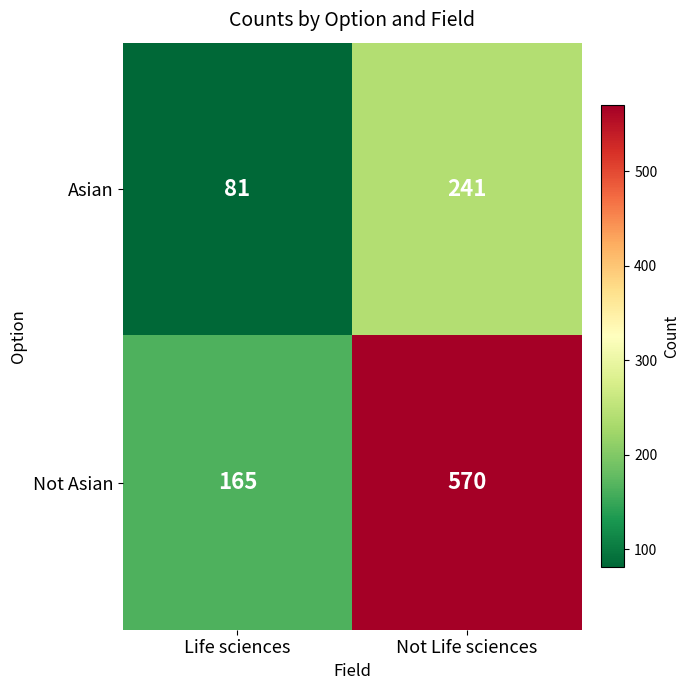

The Asian series shows 116 at Life sciences. True or false?

False